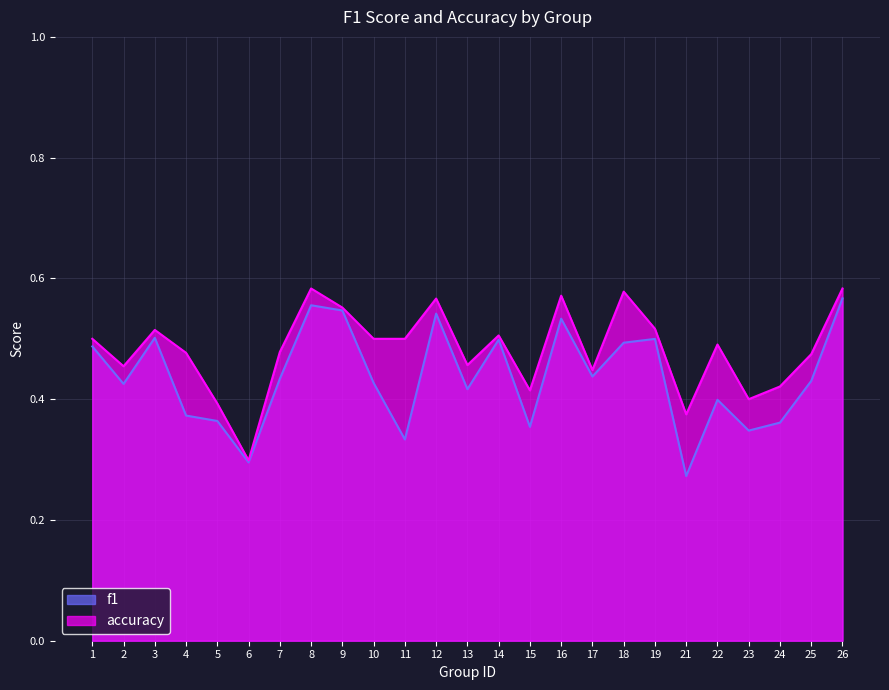

What value does the f1 series have at 14?

0.5